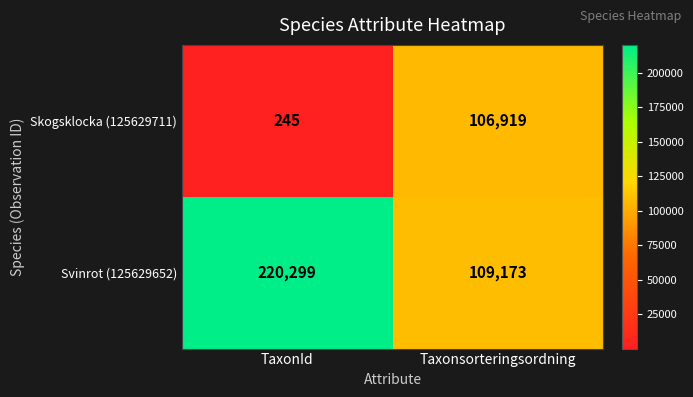

What is the greatest value displayed?

220299